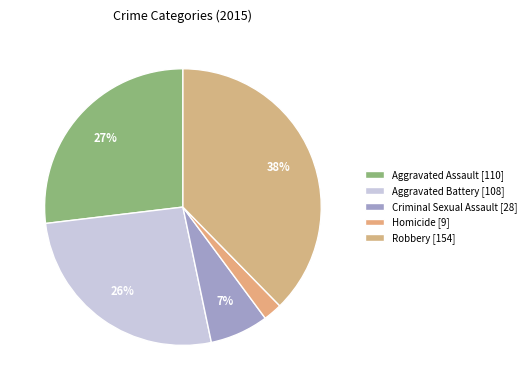

Which slice is the largest?

Robbery